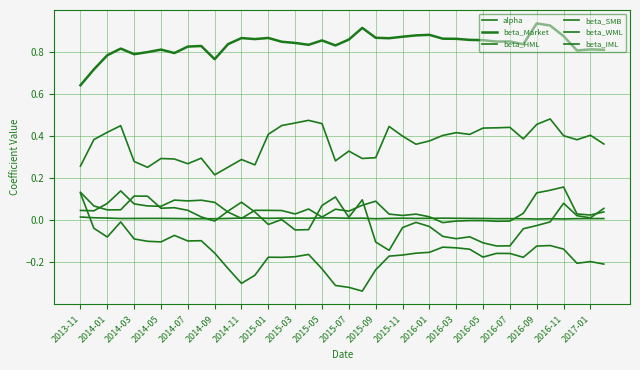

What is the maximum value for beta_WML?

0.2